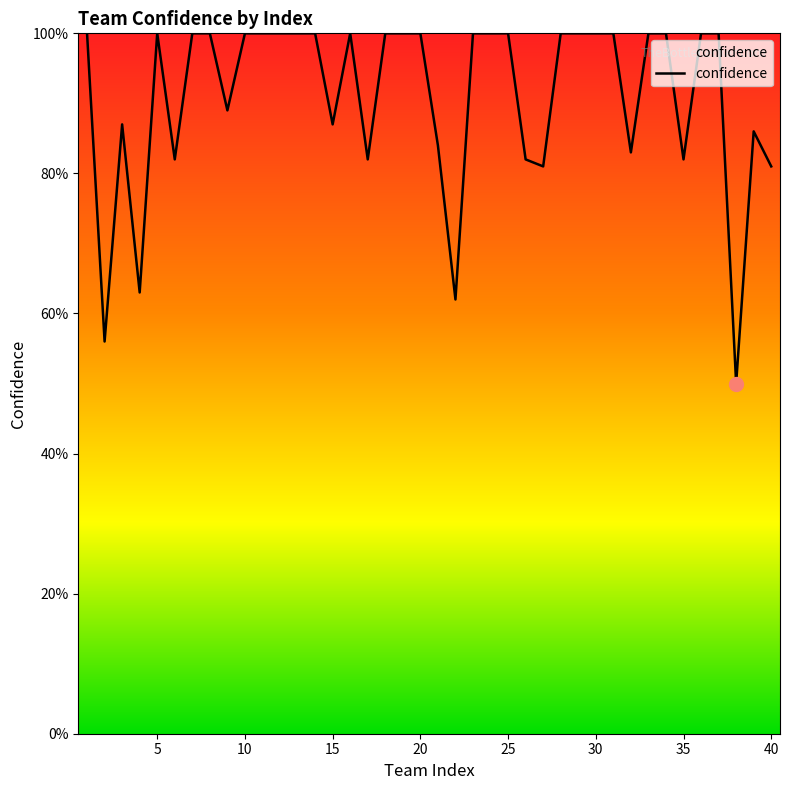

What is the sum of all values?

3637